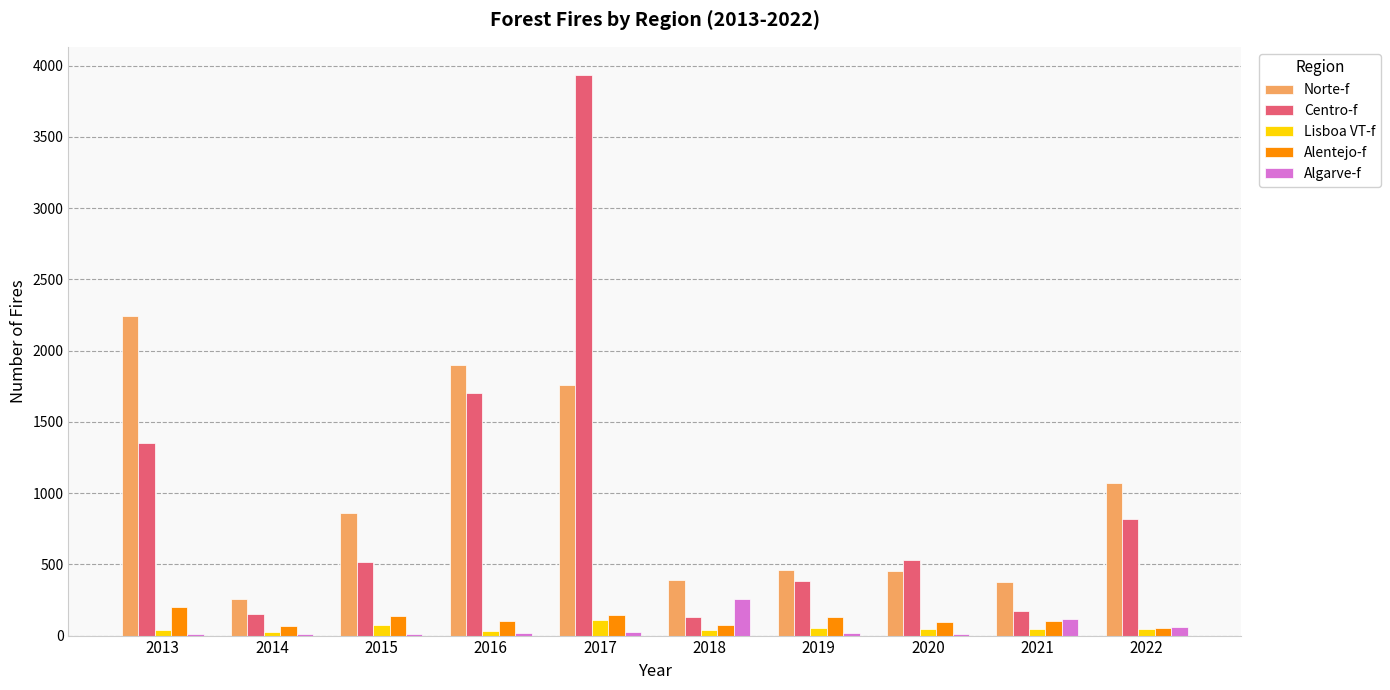

What value does the Centro-f series have at 2013?

1351